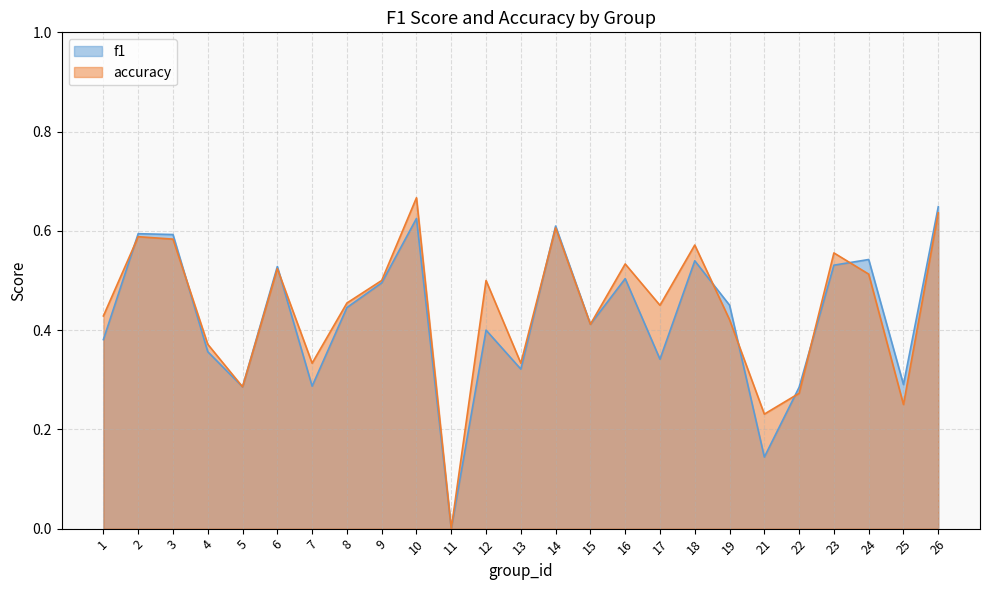

What are all the series names shown in the legend?

f1, accuracy